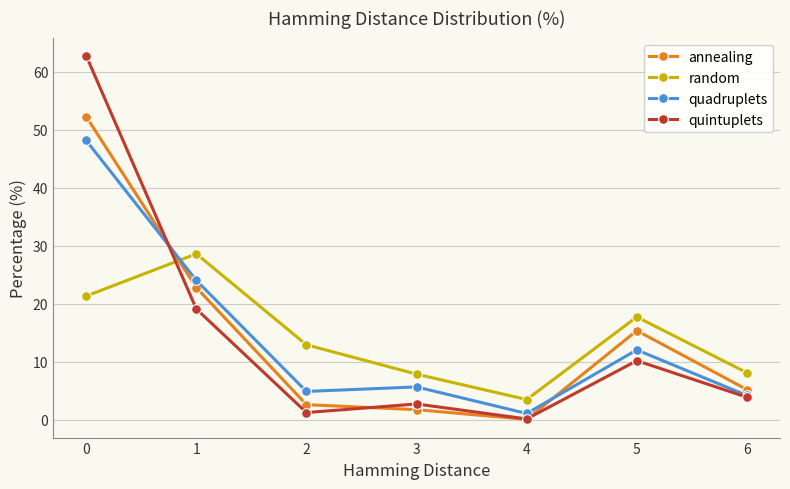

At how many categories does at least one series exceed 5?

6